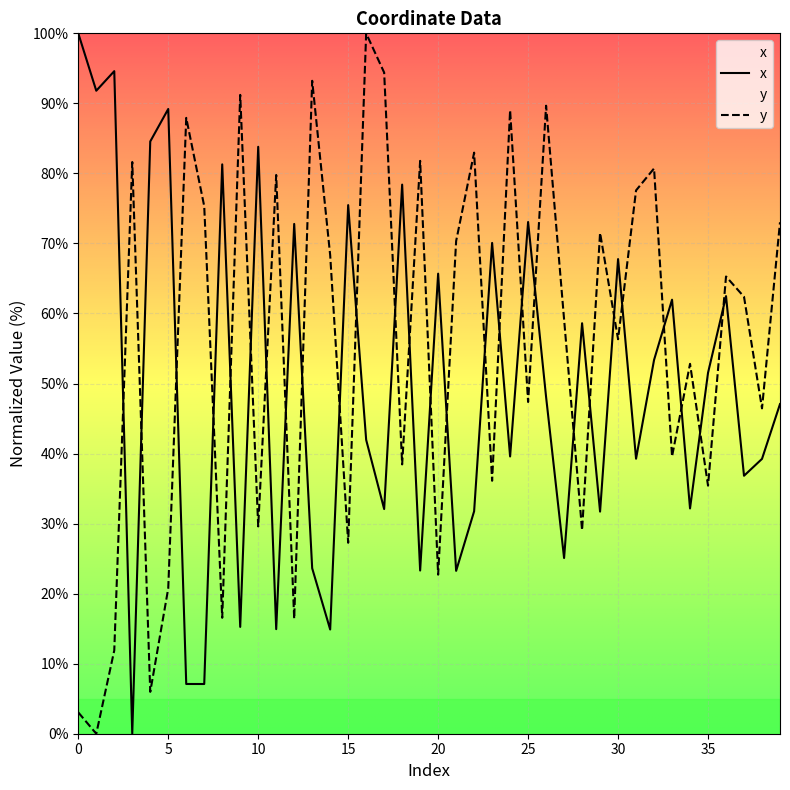

Does the chart display data point markers on the line(s)?

No